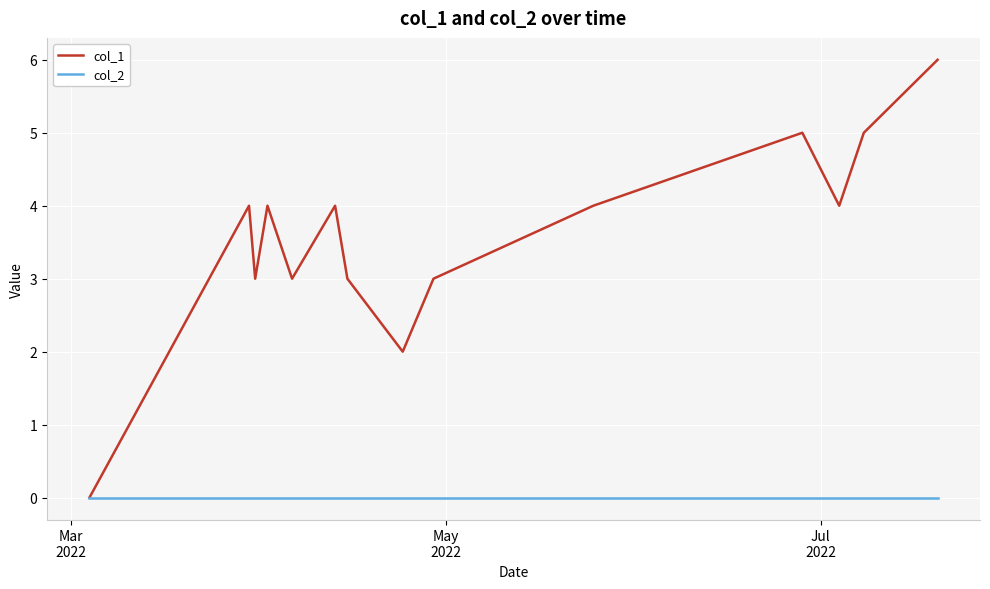

Which series has the largest total across all categories?

col_1